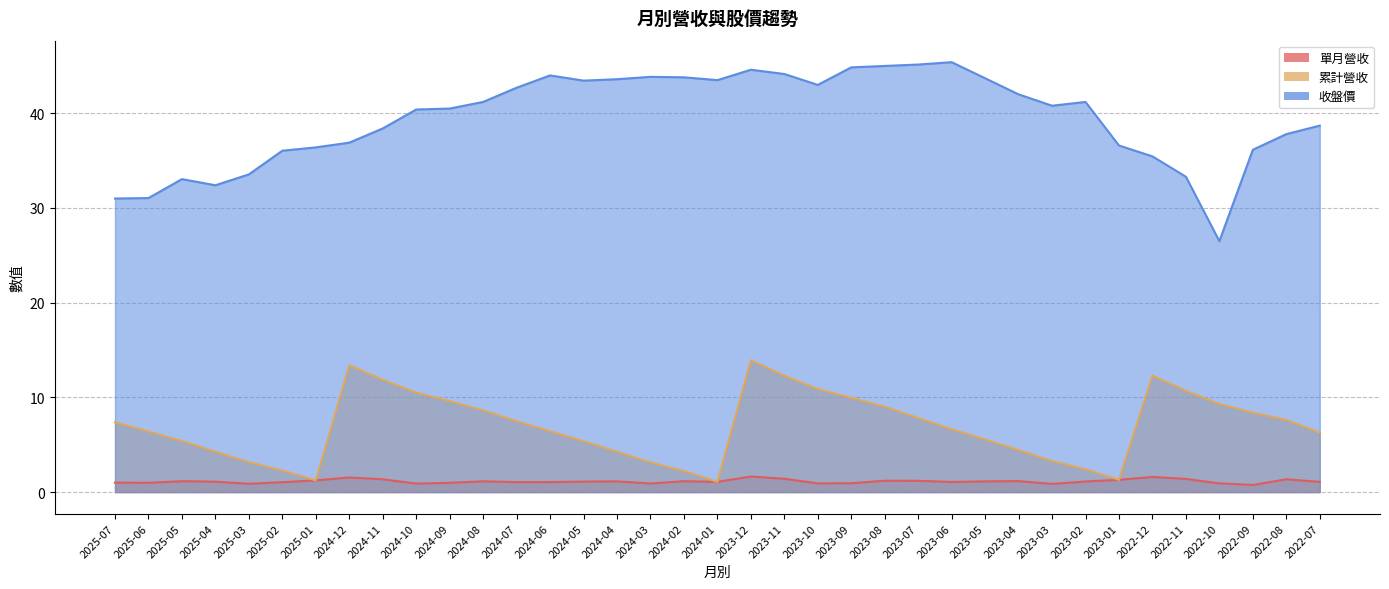

What are all the series names shown in the legend?

單月營收, 累計營收, 收盤價